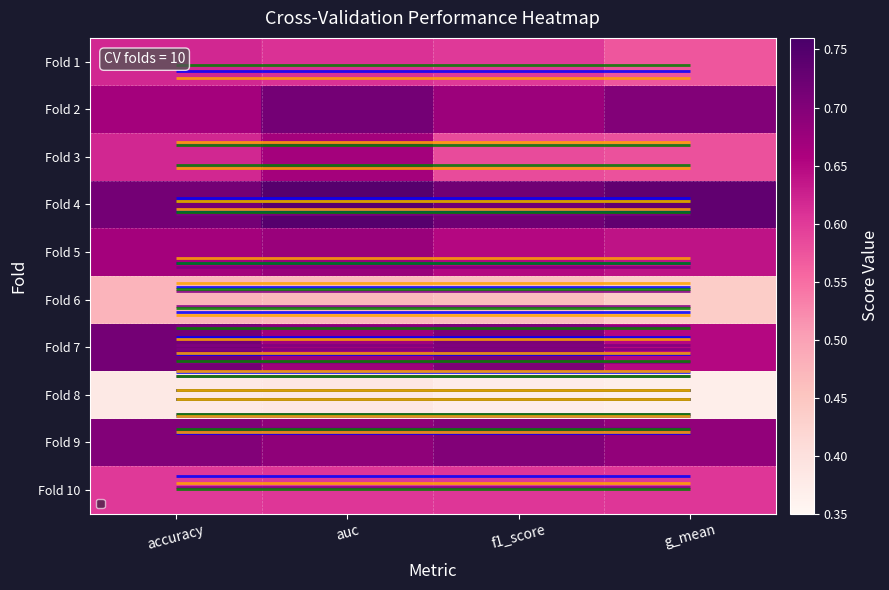

What is the lowest value of the Fold 6 series?

0.4